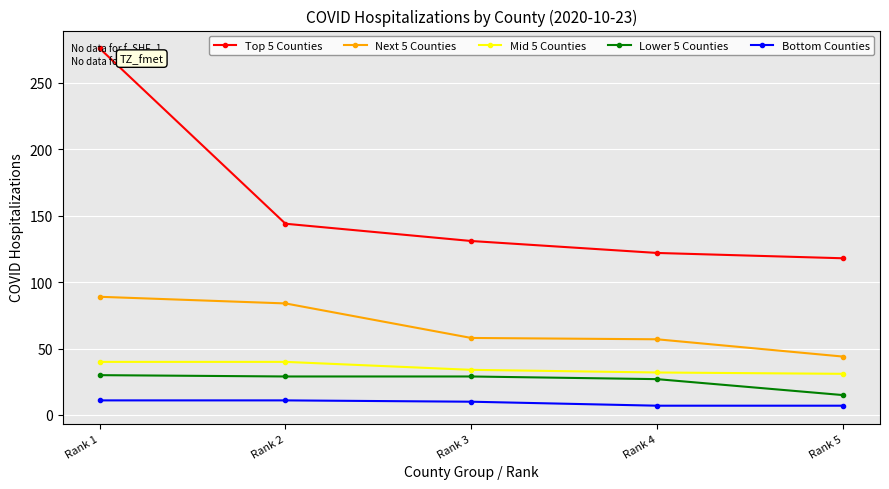

Which series has the widest spread of values?

Top 5 Counties